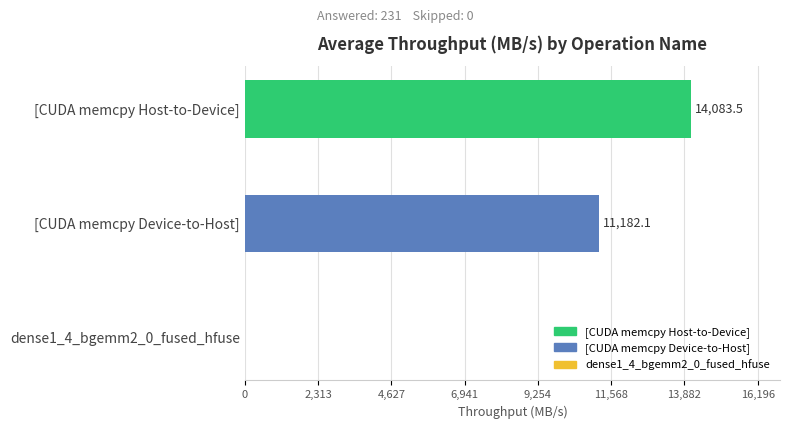

Which category has the highest value across all series?

[CUDA memcpy Host-to-Device]